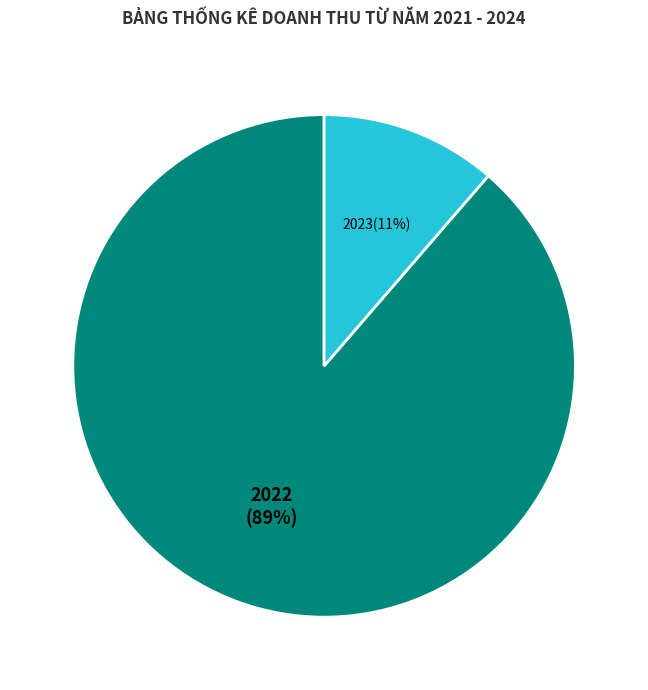

To the nearest percent, what is the average slice percentage?

50%